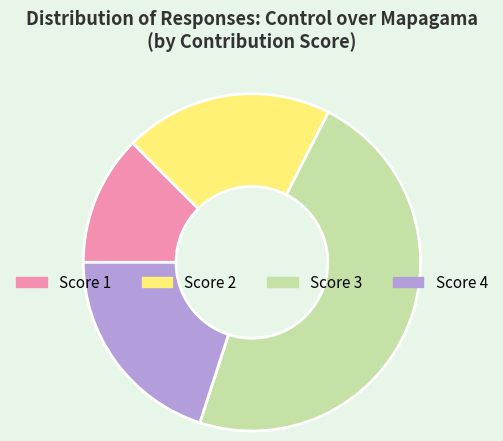

How many segments does this pie chart have?

4